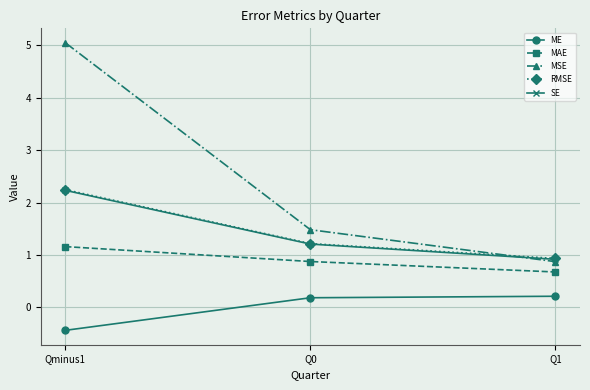

How many series are shown in this chart?

5